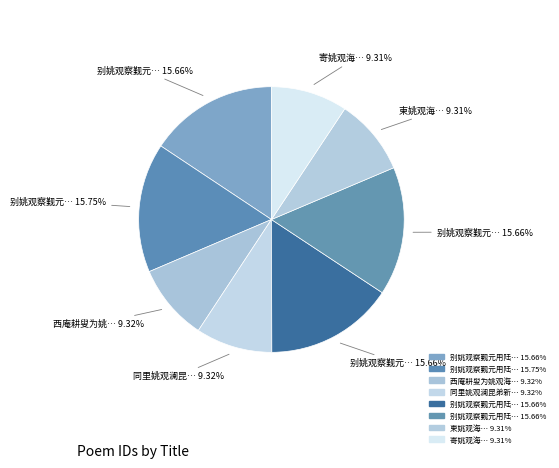

How many slices are in this pie chart?

8